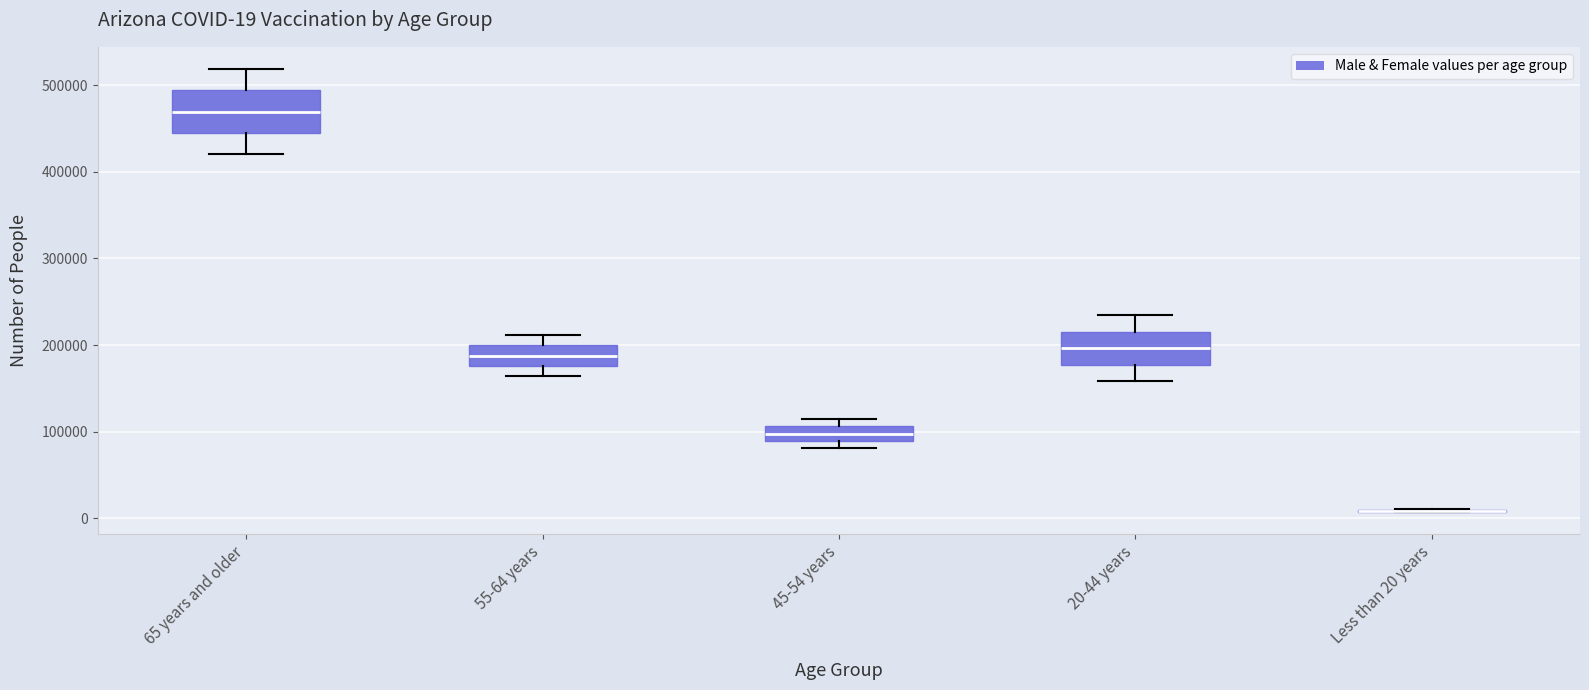

Which box is the tallest, from its lower edge to its upper edge?

65 years and older